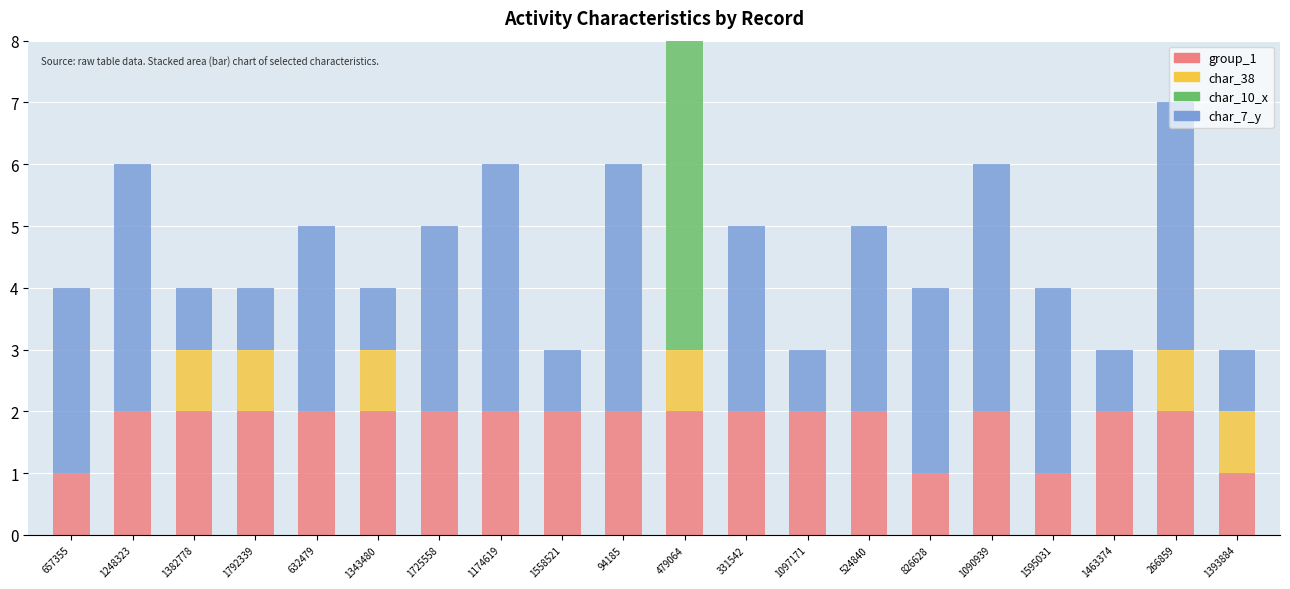

The value of group_1 at 1595031 is 1. True or false?

True